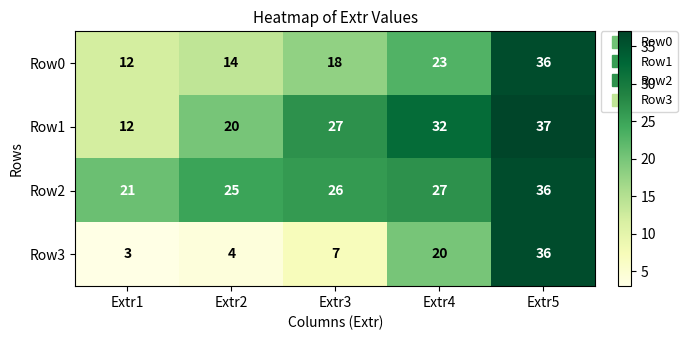

Between Extr1 and Extr4, which series saw the biggest shift?

Row1